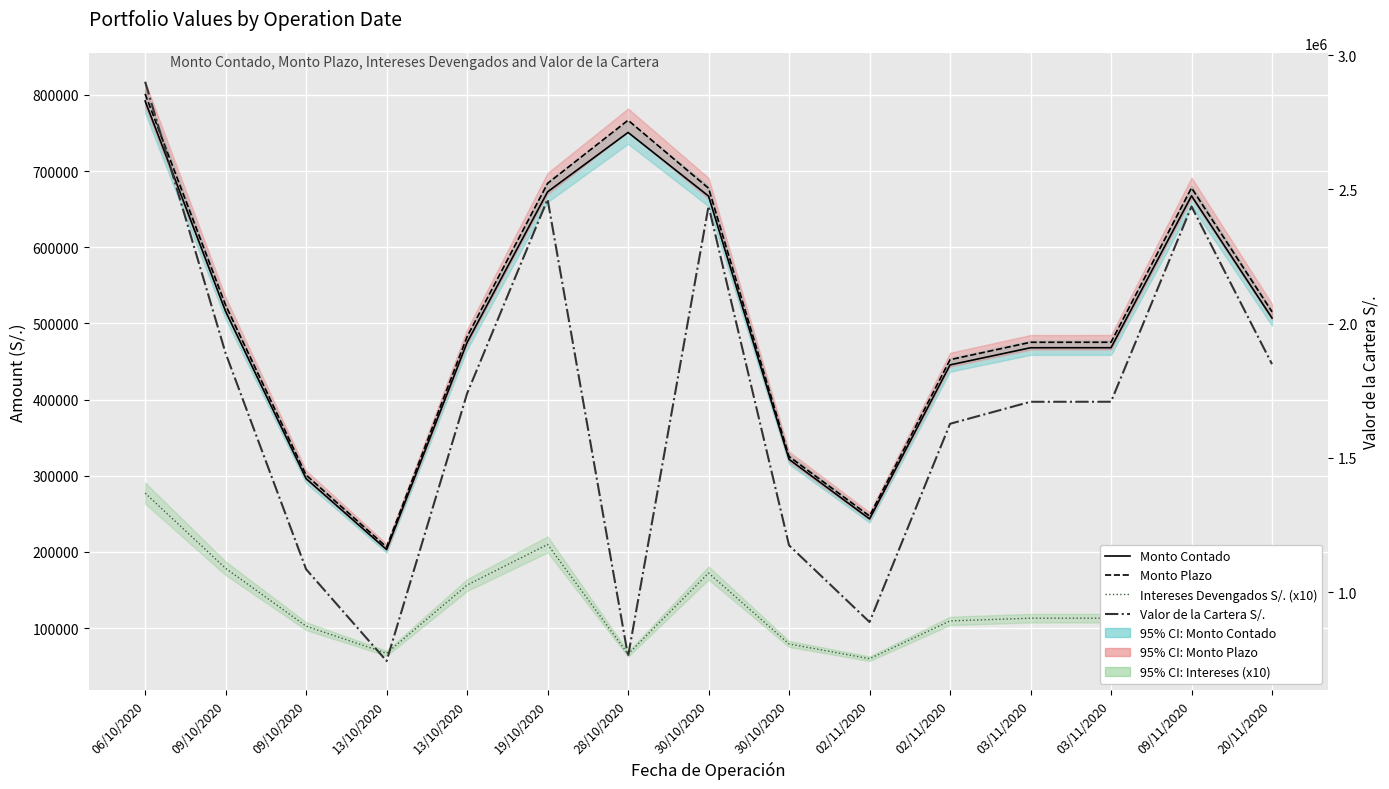

What is the label of the 13th point from the right?

09/10/2020